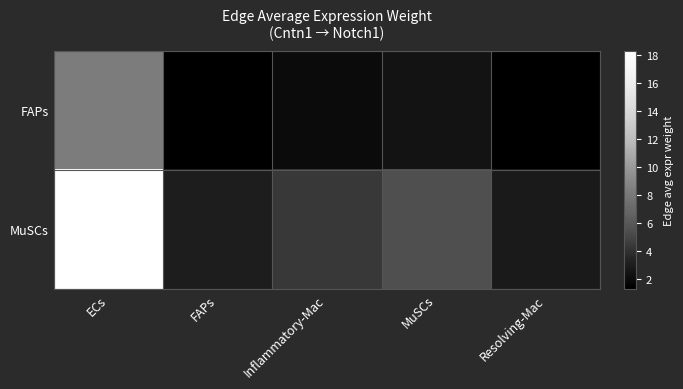

Which series has the largest range (max minus min)?

MuSCs